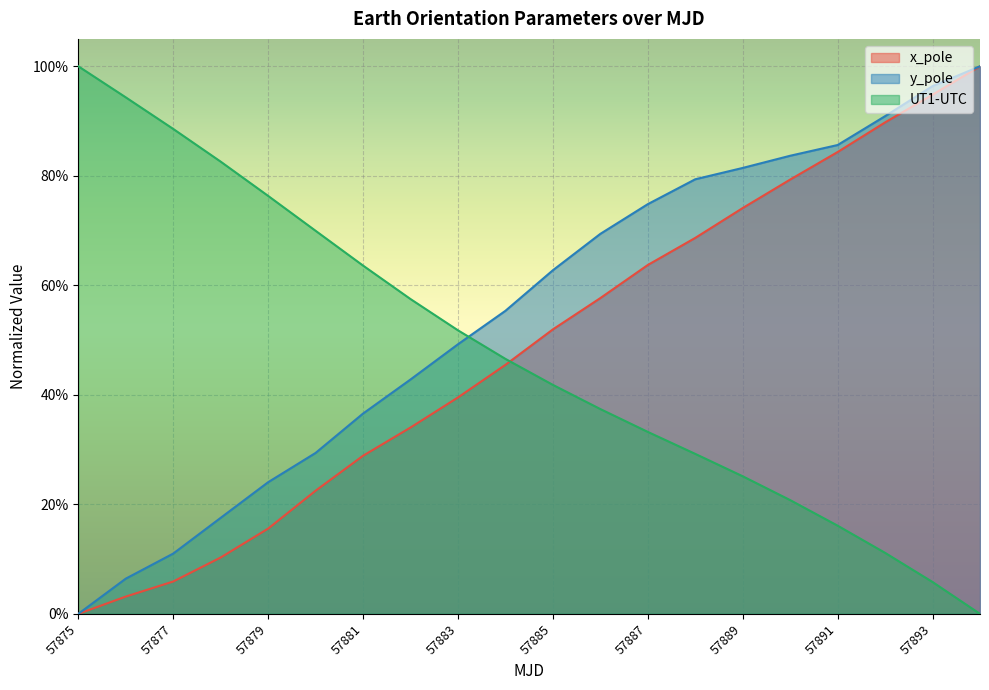

Which series has the largest range (max minus min)?

x_pole